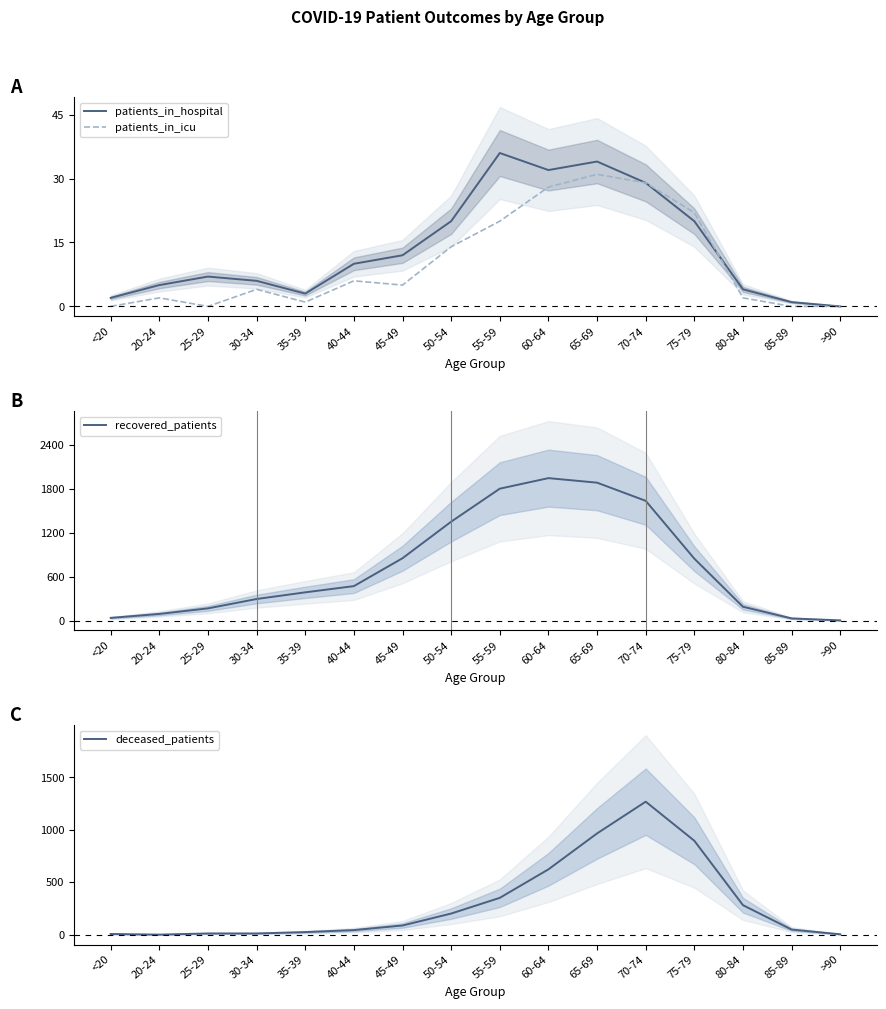

At which category does patients_in_icu reach its first local peak?

20-24